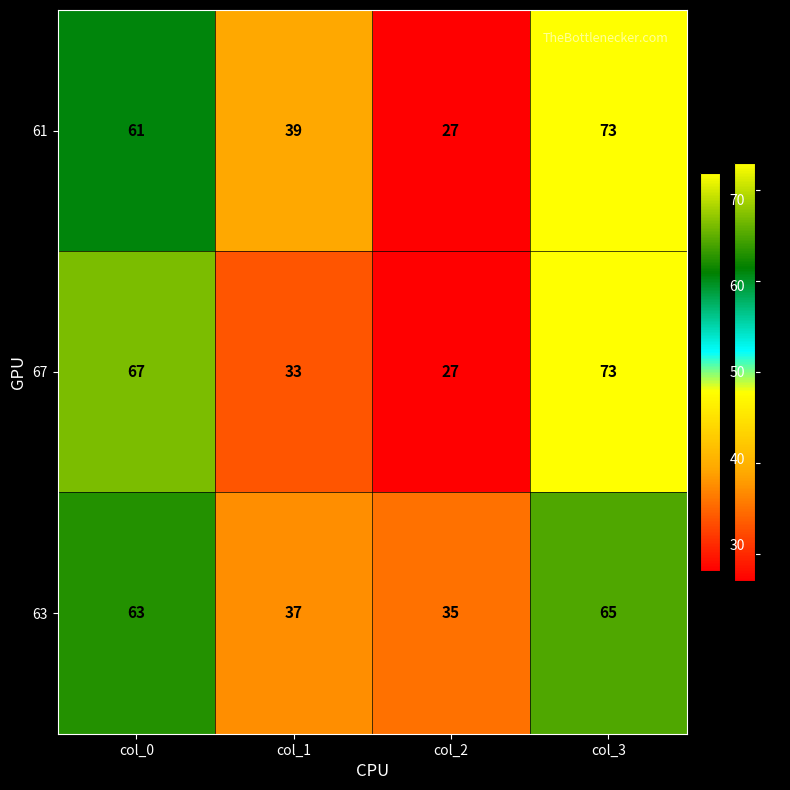

What is the spread (max minus min) of values at col_1?

6